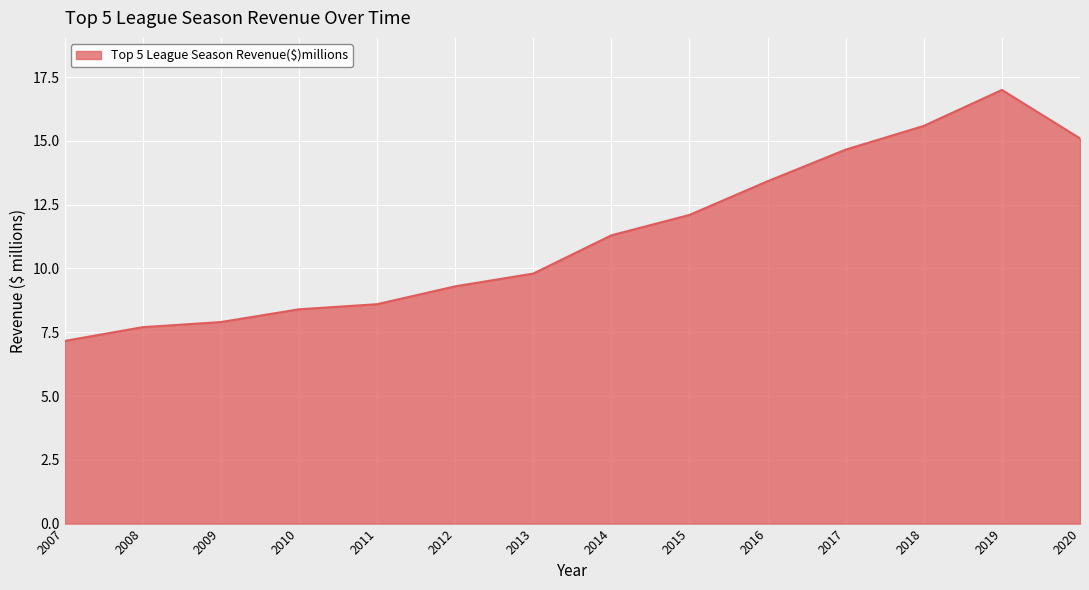

What is the sum of the values at 2020 and 2014?

26.4